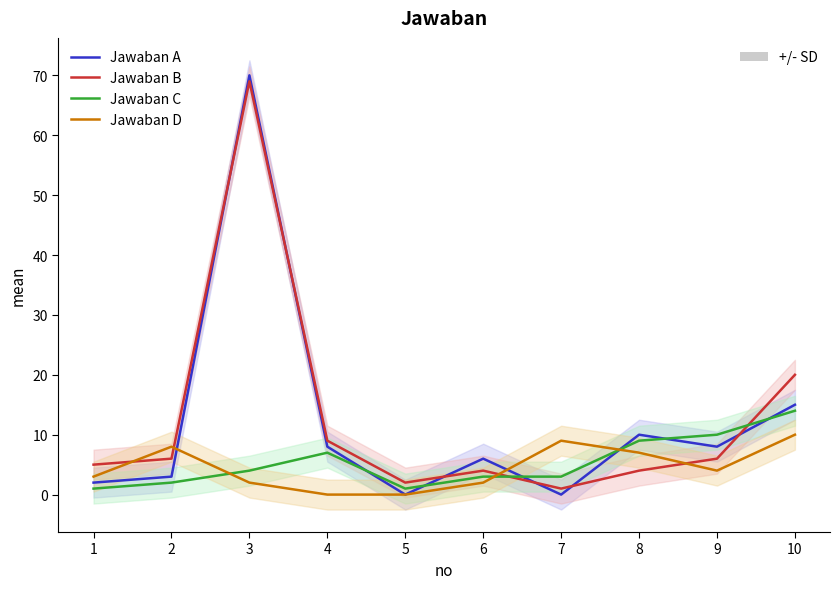

Between 10 and 6, which is larger?

10